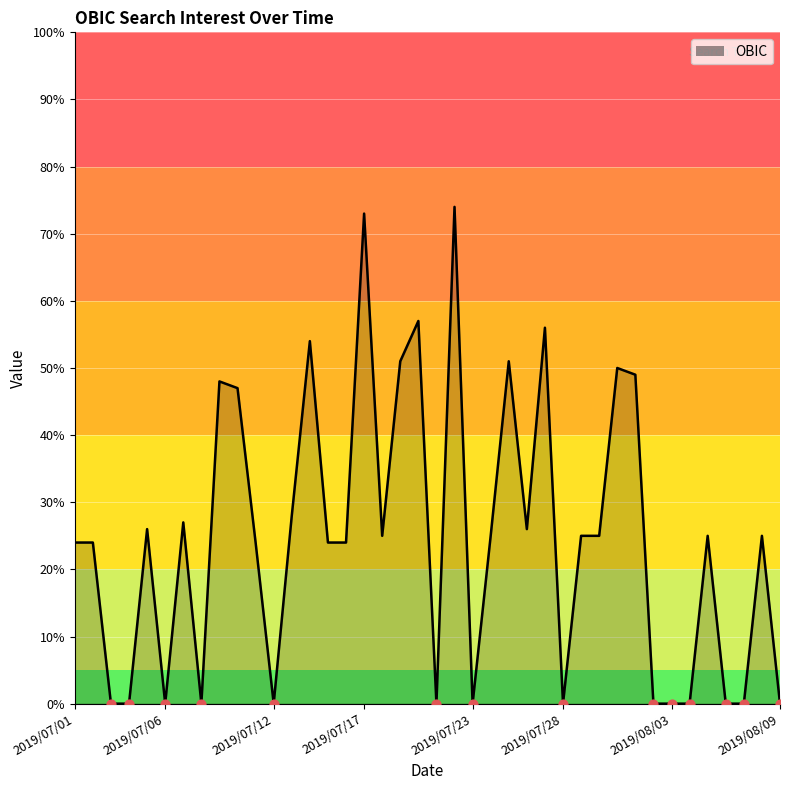

What is the maximum value shown in the chart?

74